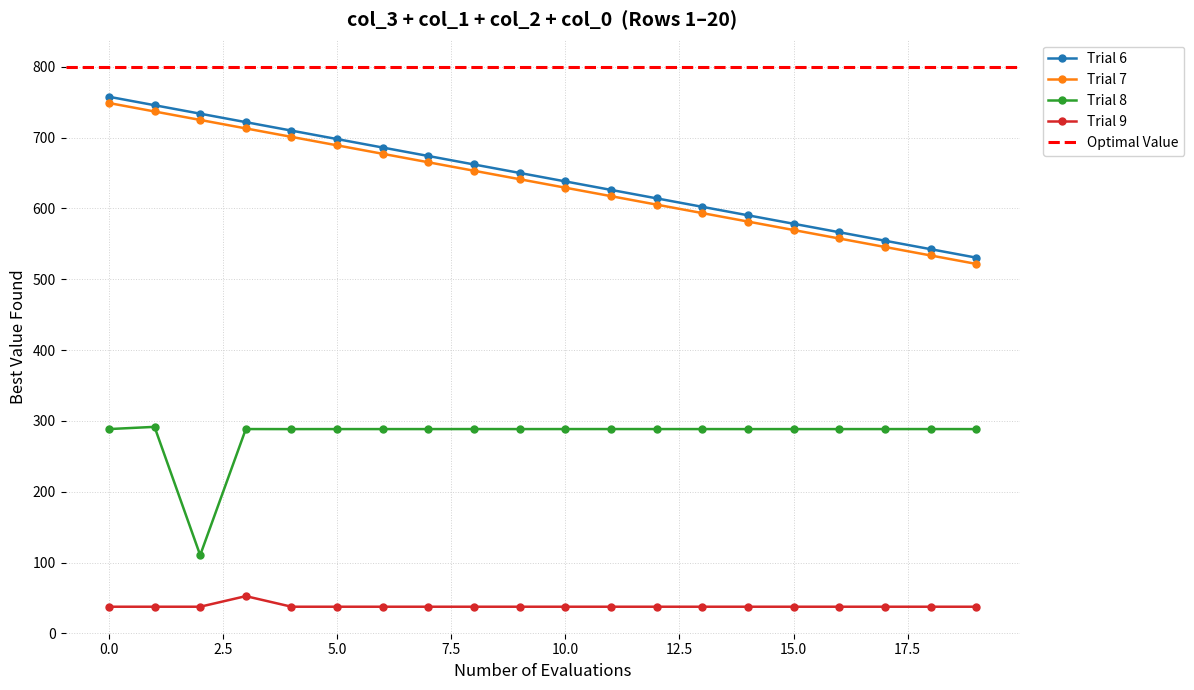

True or false: col_2 and col_1 intersect in this chart.

False